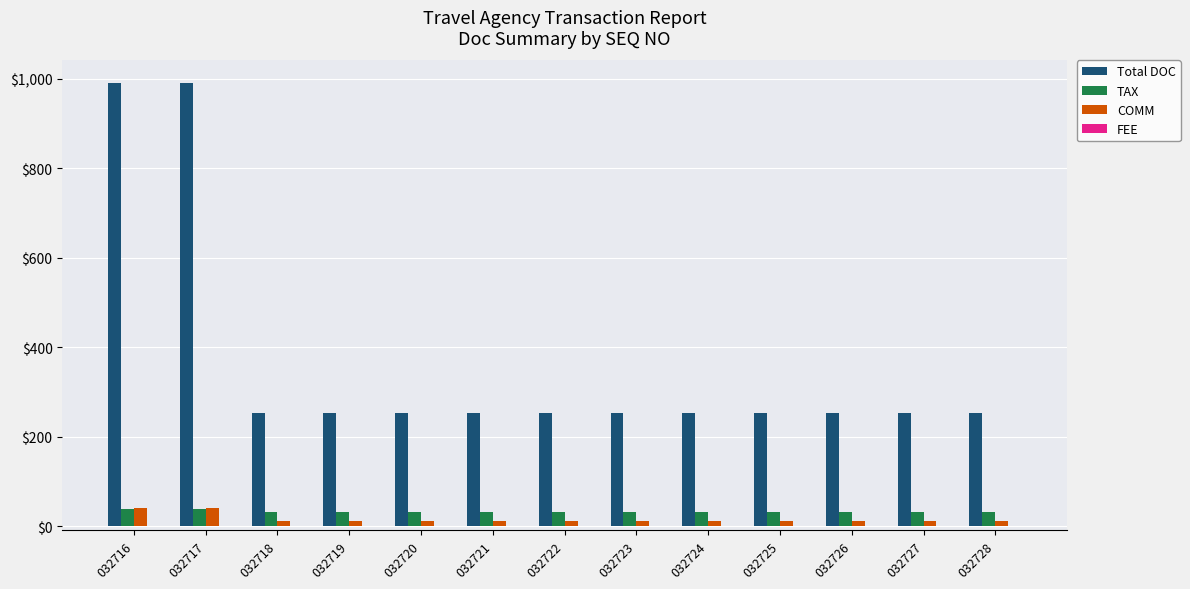

Which series has the largest range (max minus min)?

Total DOC